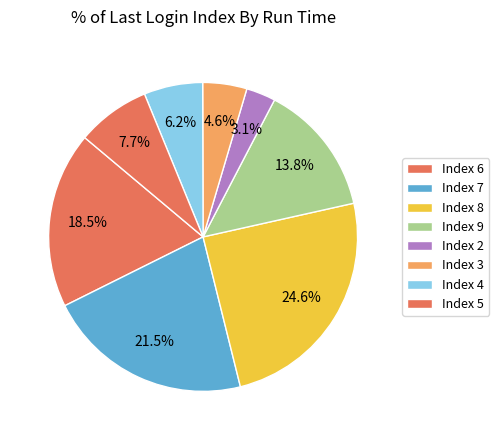

How many segments does this pie chart have?

8